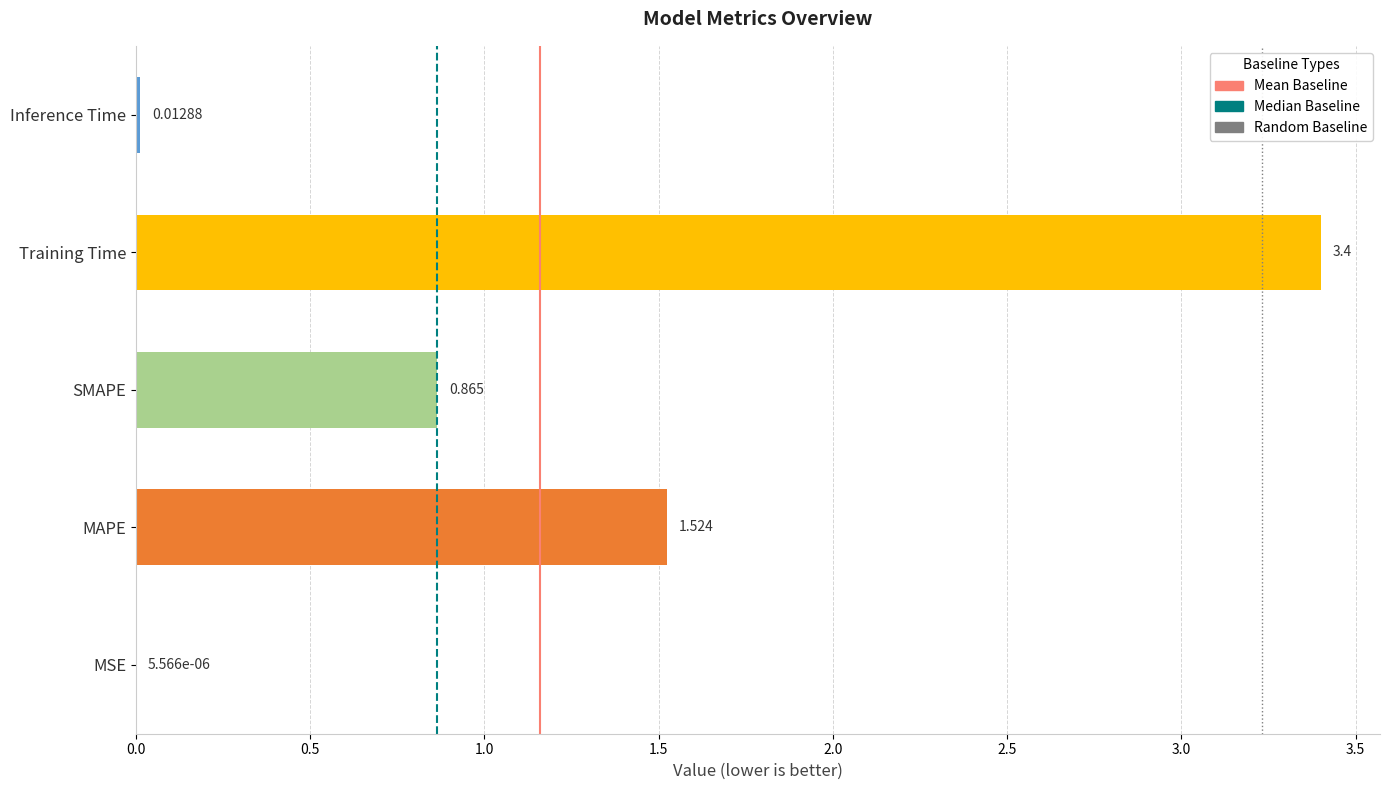

At which label is the value closest to 1?

SMAPE